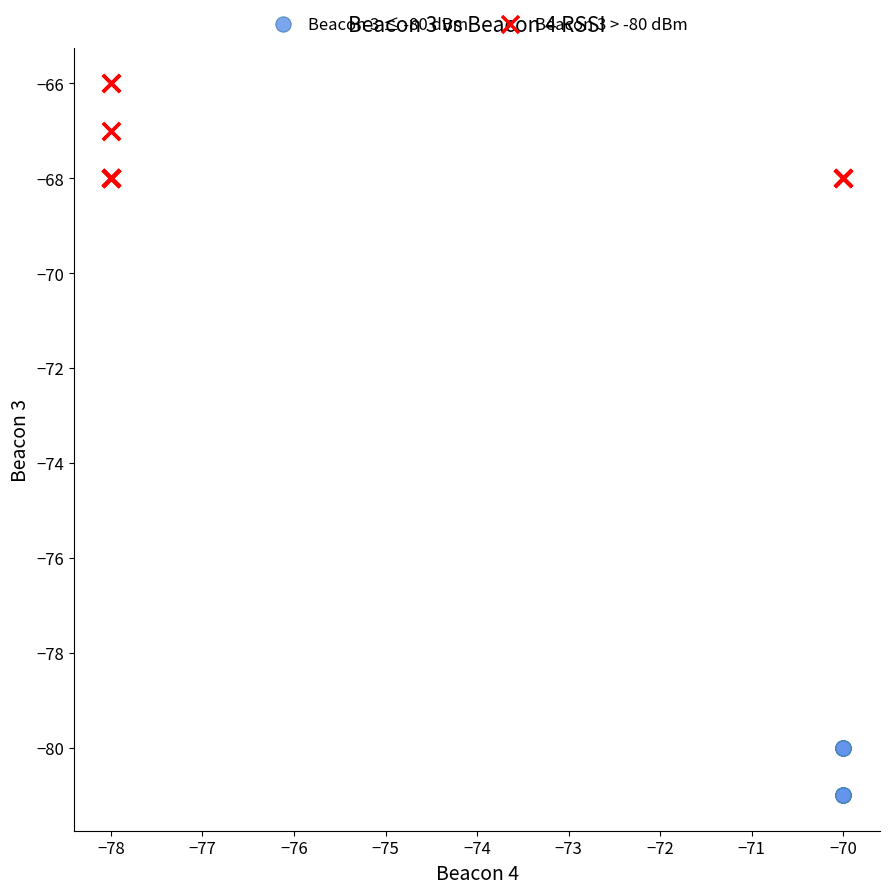

Which series has the largest Y range (max minus min)?

Beacon 3 > -80 dBm